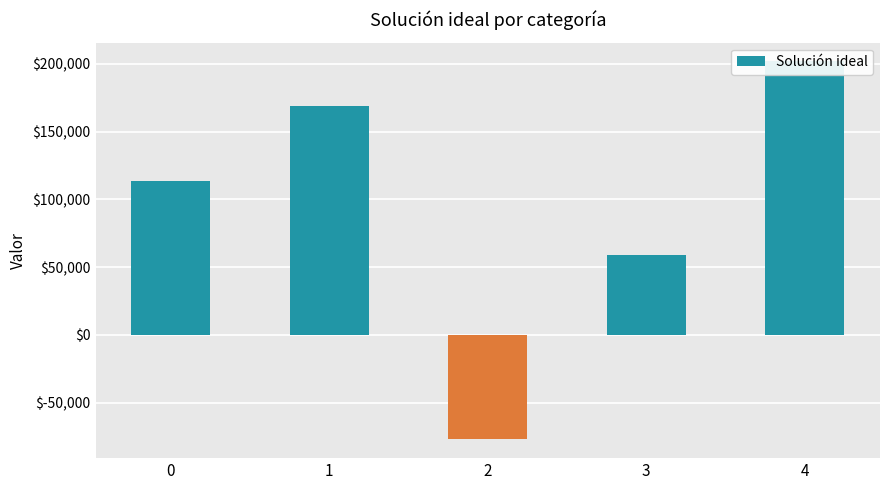

What is the sum of the values at 2 and 0?

36257.7